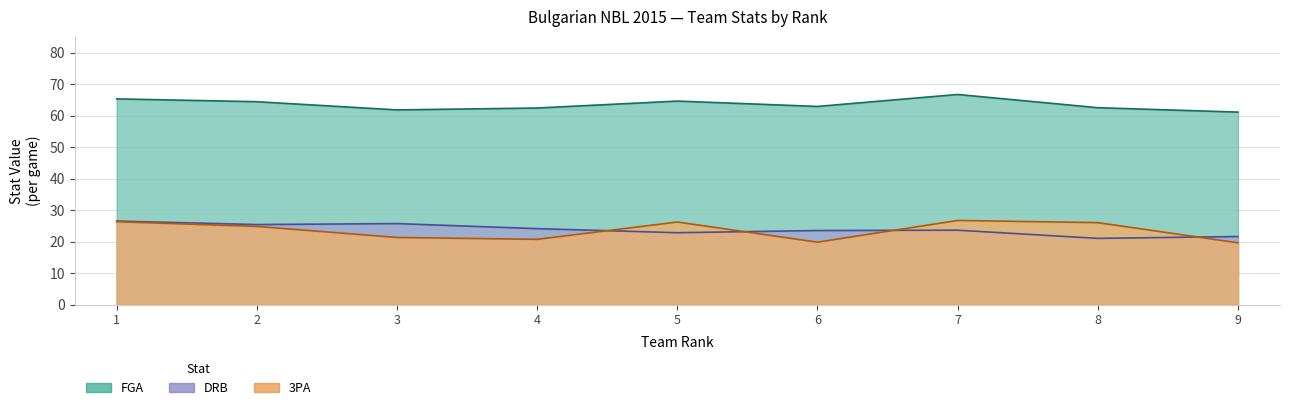

What is the value of the DRB point at the 4th from the left?

24.1